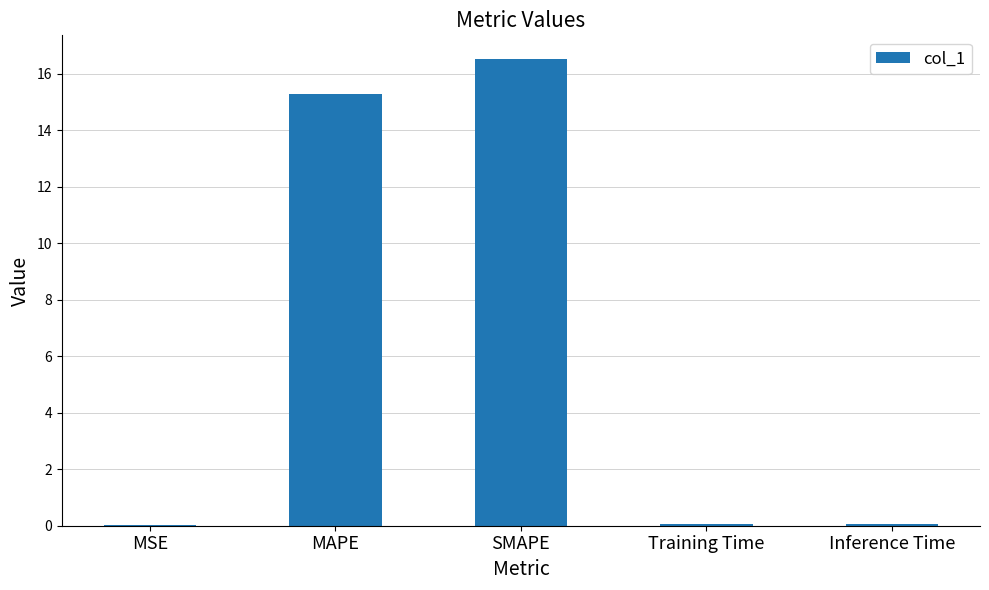

What is the greatest value displayed?

16.5